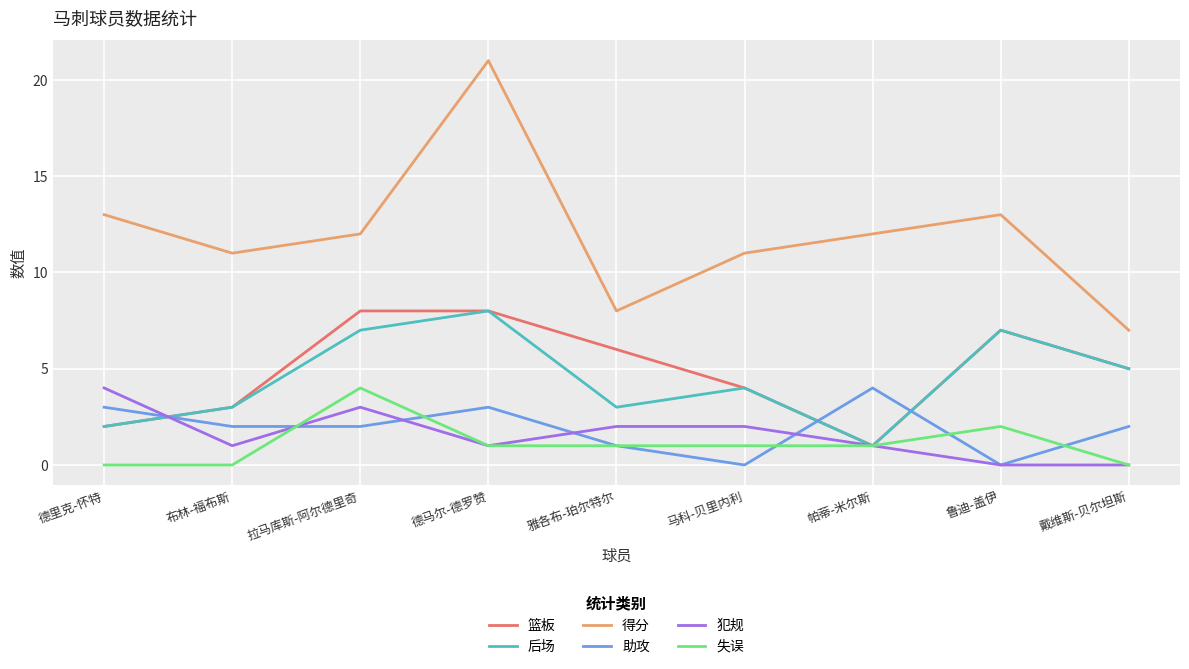

How many interior local valleys does the 后场 series have?

2